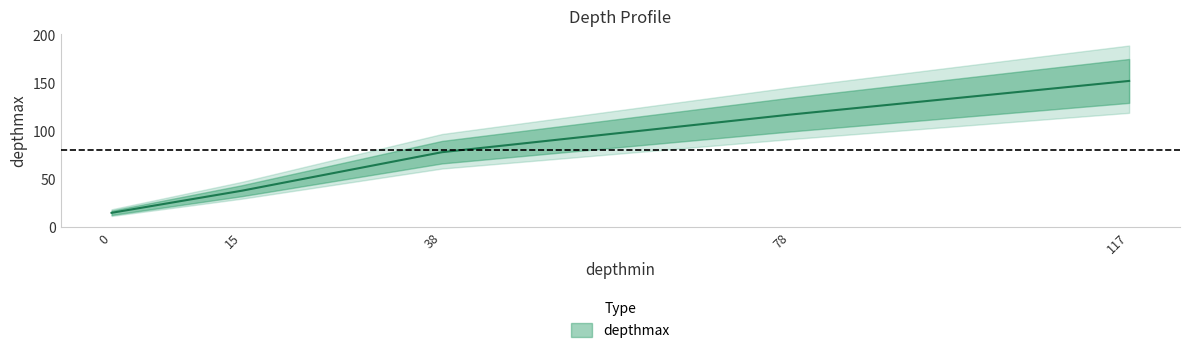

Where is the data nearest to the value 83?

38